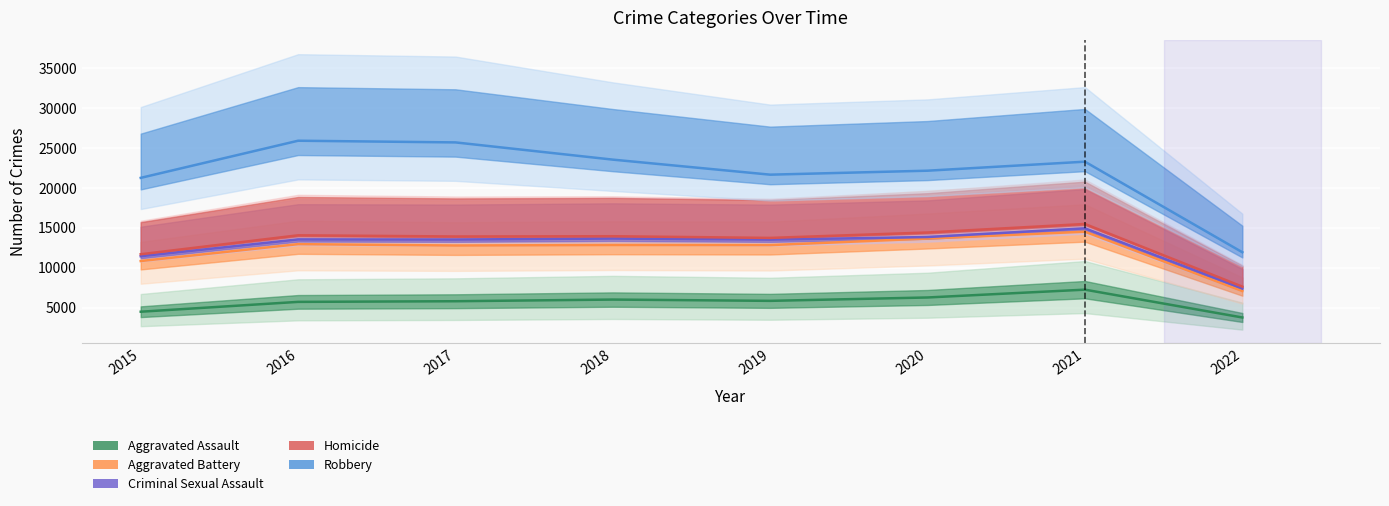

True or false: Aggravated Assault has a value of 4480.0 at 2015.

True